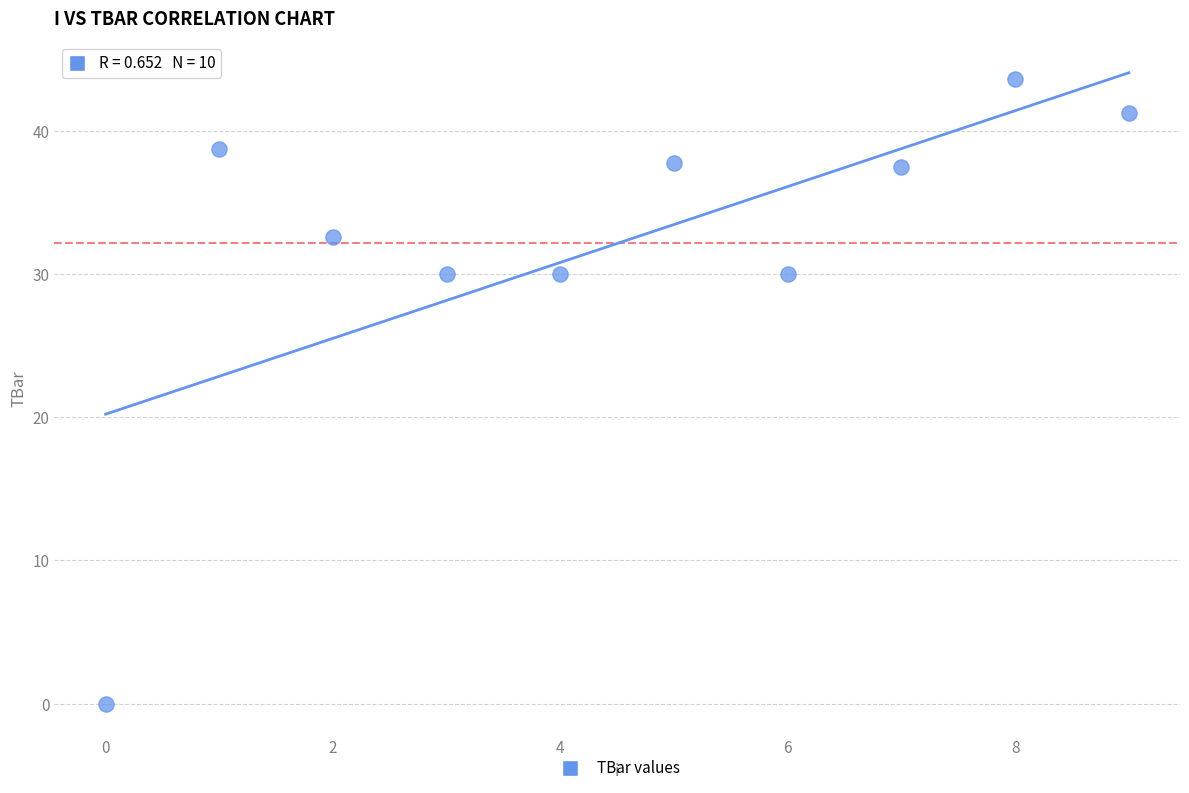

What is the average Y value?

32.1